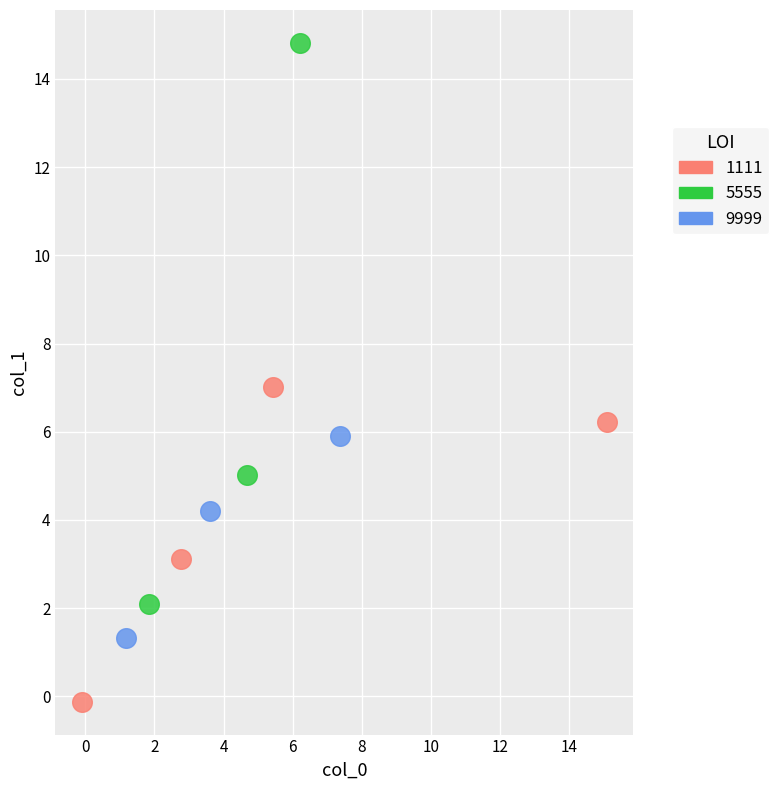

What are all the series names shown in the legend?

1111, 5555, 9999